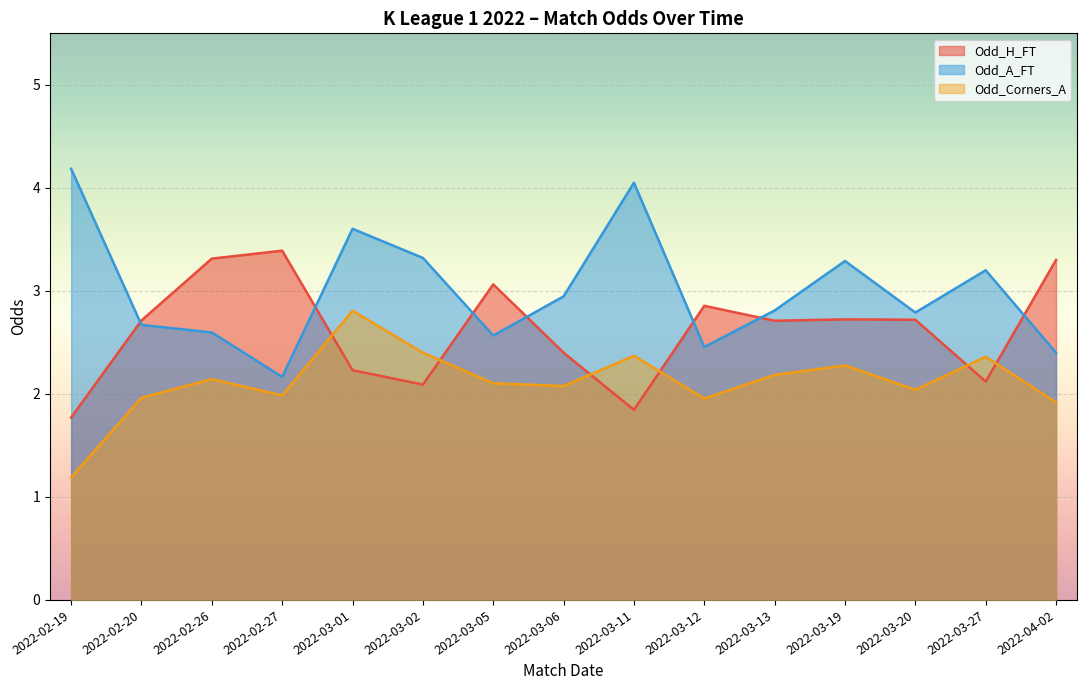

Where is Odd_A_FT nearest to the value 3?

2022-03-06